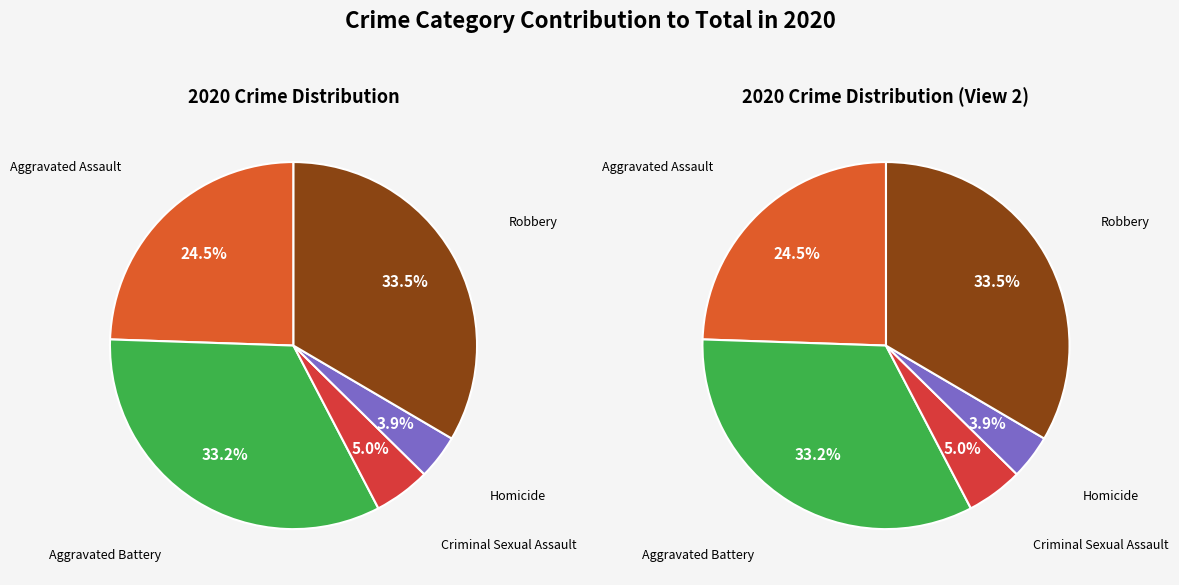

Does any single category account for the majority?

No